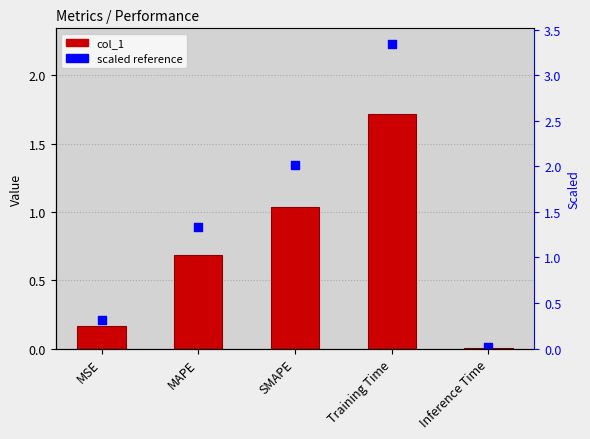

At how many categories does at least one series exceed 0?

5